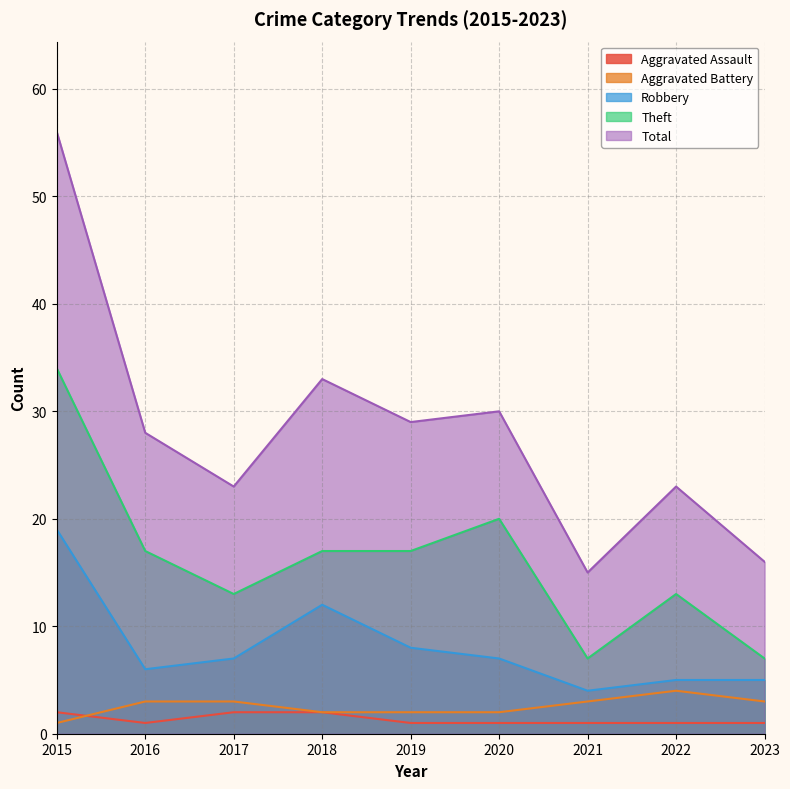

What is the value of the Total point at the 4th from the left?

33